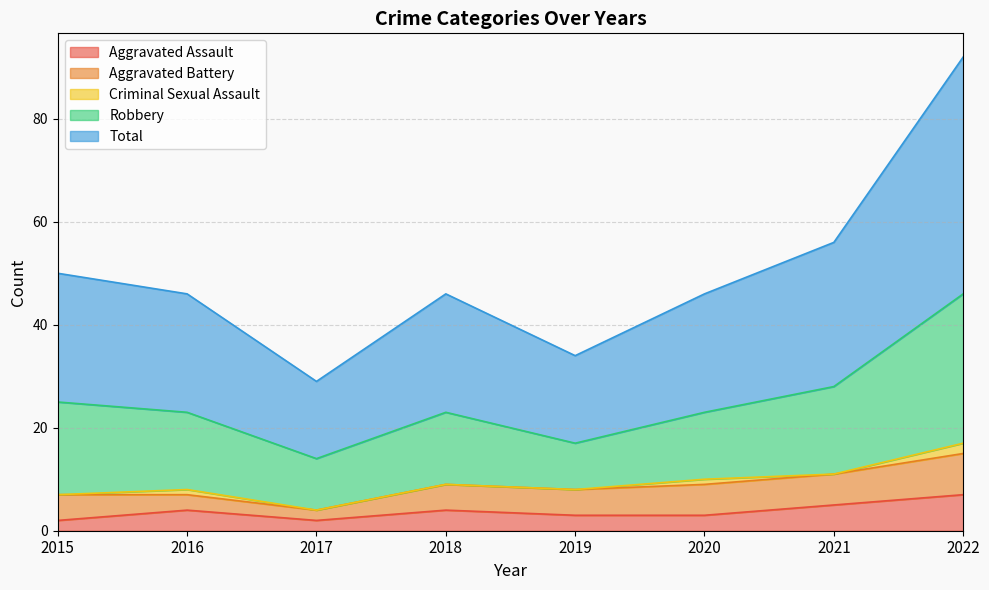

List the series in order of their peak value, highest first.

Total, Robbery, Aggravated Battery, Aggravated Assault, Criminal Sexual Assault